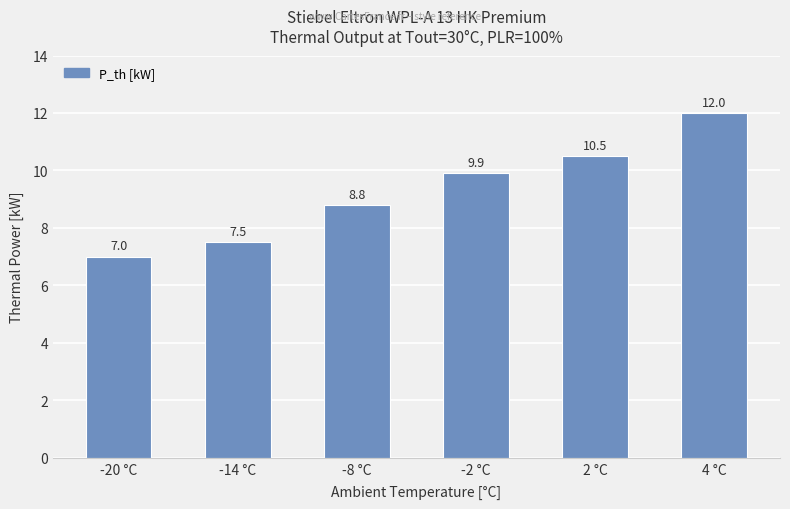

True or false: the data shows 3.0 at -2 °C.

False